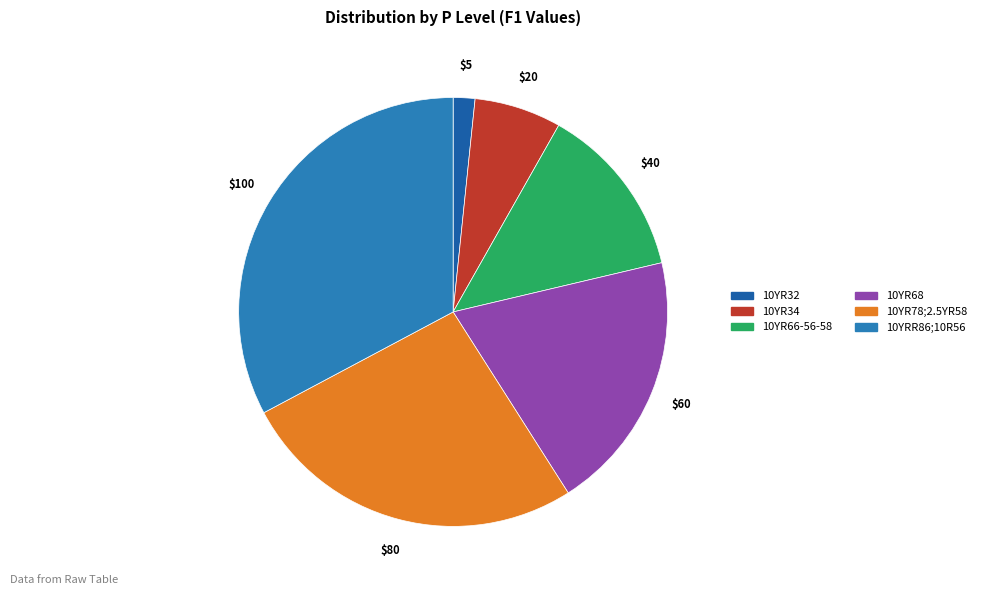

Rank the categories by value from highest to lowest.

10YRR86;10R56, 10YR78;2.5YR58, 10YR68, 10YR66-56-58, 10YR34, 10YR32